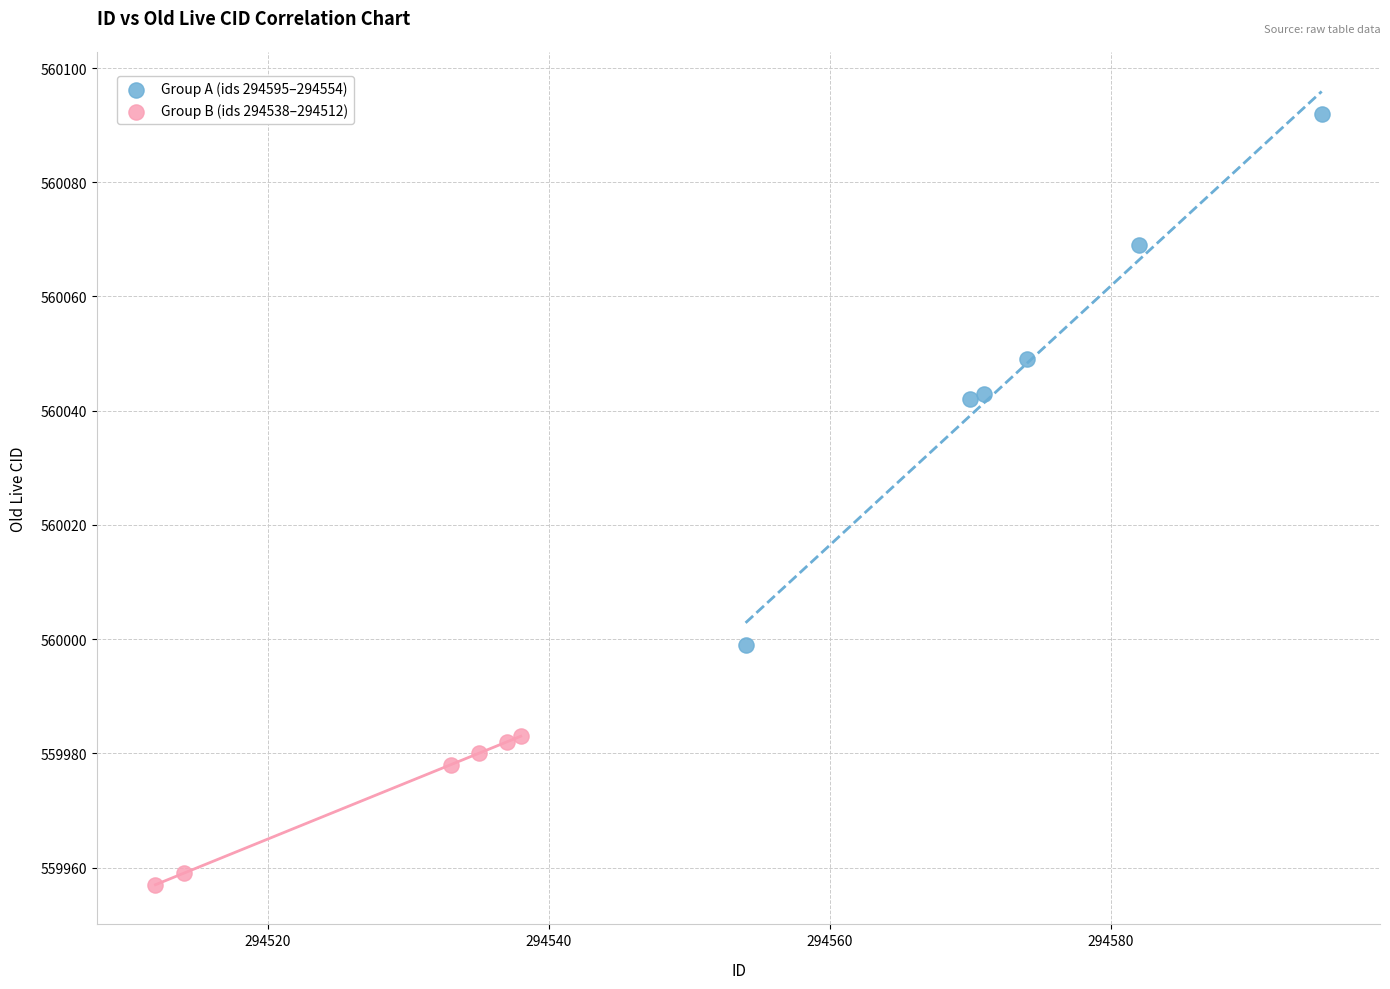

Which series reaches the maximum Y coordinate?

Group A (ids 294595–294554)